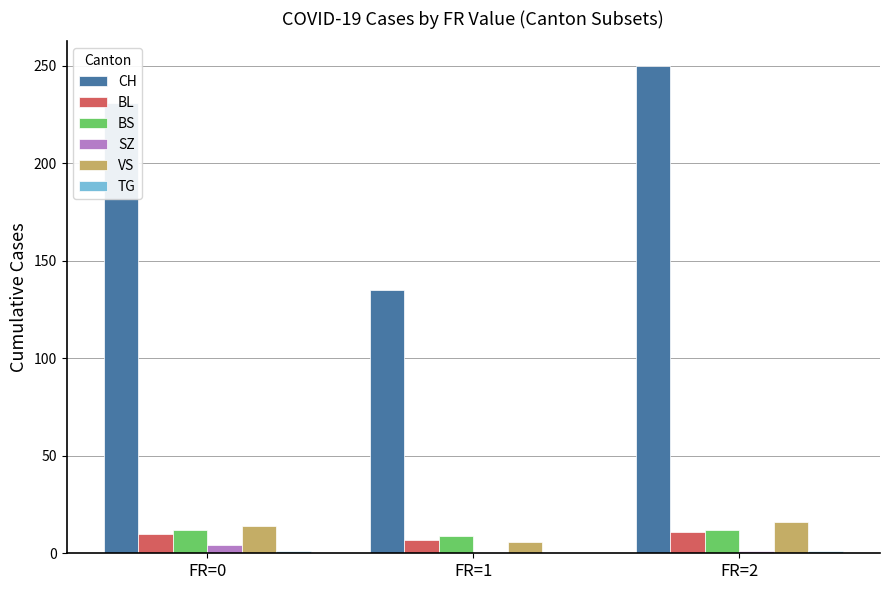

Which series has the widest spread of values?

CH